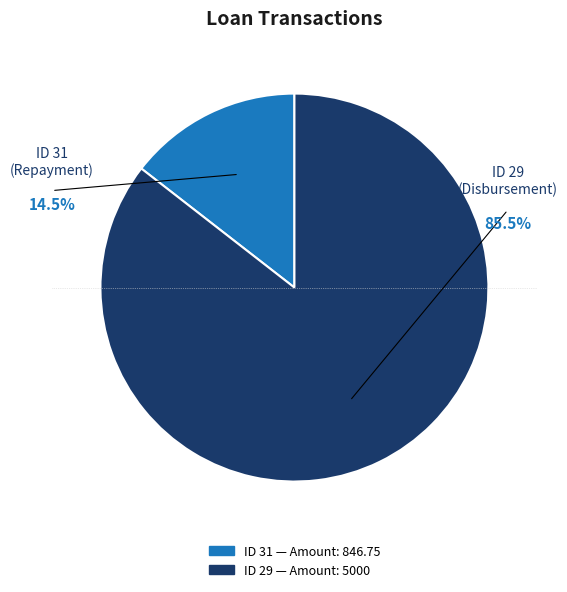

To the nearest percent, what is the combined percentage of 29 and 31?

100%